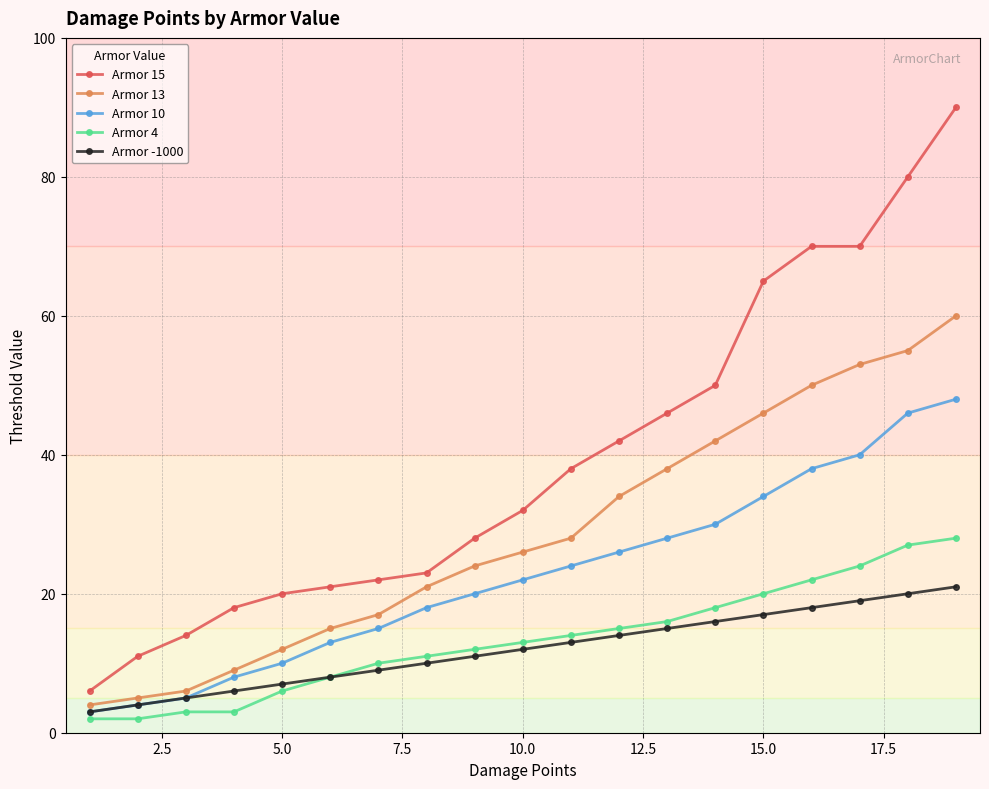

Rank the series by their maximum value, from highest to lowest.

Armor 15, Armor 13, Armor 10, Armor 4, Armor -1000